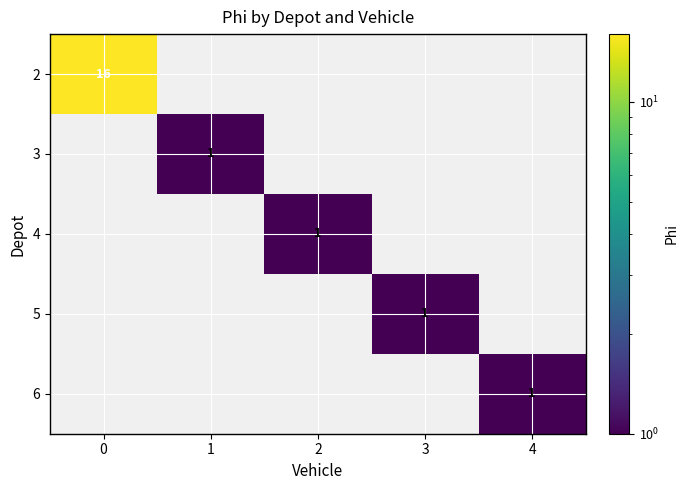

The 5 series shows 1 at 3. True or false?

True